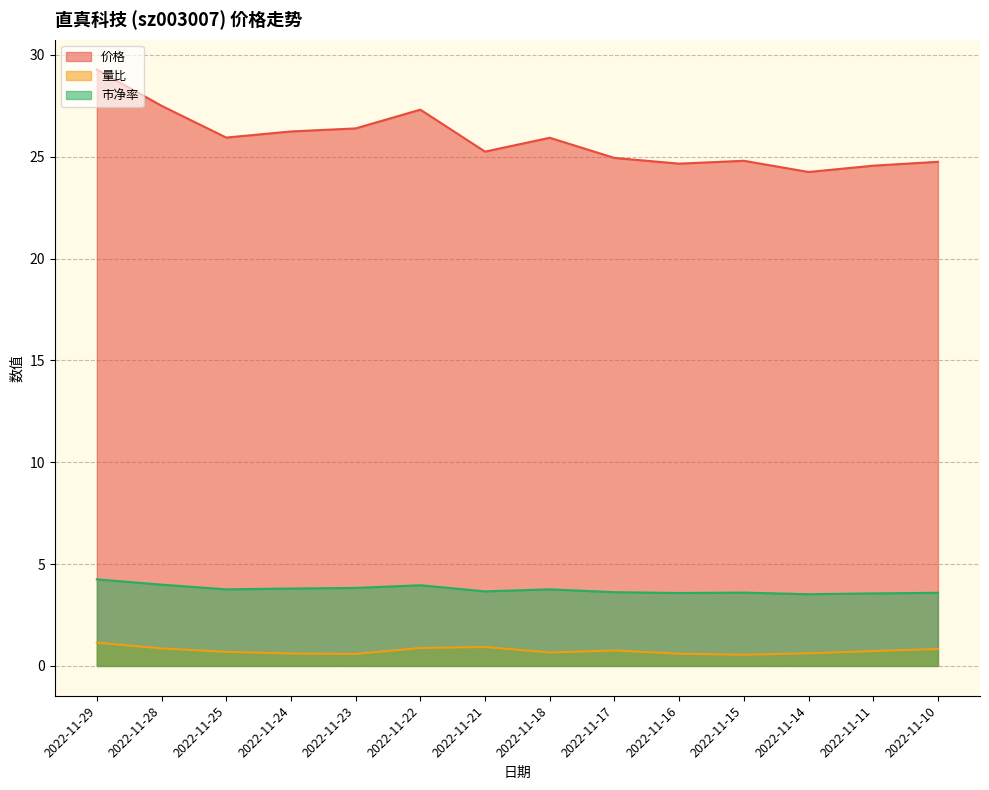

Reading right to left, extract all data points from this chart.

价格: 2022-11-29=29.3	2022-11-28=27.5	2022-11-25=25.9	2022-11-24=26.2	2022-11-23=26.4	2022-11-22=27.3	2022-11-21=25.2	2022-11-18=25.9	2022-11-17=24.9	2022-11-16=24.7	2022-11-15=24.8	2022-11-14=24.2	2022-11-11=24.6	2022-11-10=24.8
量比: 2022-11-29=1.1	2022-11-28=0.9	2022-11-25=0.7	2022-11-24=0.6	2022-11-23=0.6	2022-11-22=0.9	2022-11-21=0.9	2022-11-18=0.7	2022-11-17=0.8	2022-11-16=0.6	2022-11-15=0.6	2022-11-14=0.6	2022-11-11=0.7	2022-11-10=0.8
市净率: 2022-11-29=4.2	2022-11-28=4.0	2022-11-25=3.8	2022-11-24=3.8	2022-11-23=3.8	2022-11-22=4.0	2022-11-21=3.7	2022-11-18=3.8	2022-11-17=3.6	2022-11-16=3.6	2022-11-15=3.6	2022-11-14=3.5	2022-11-11=3.6	2022-11-10=3.6